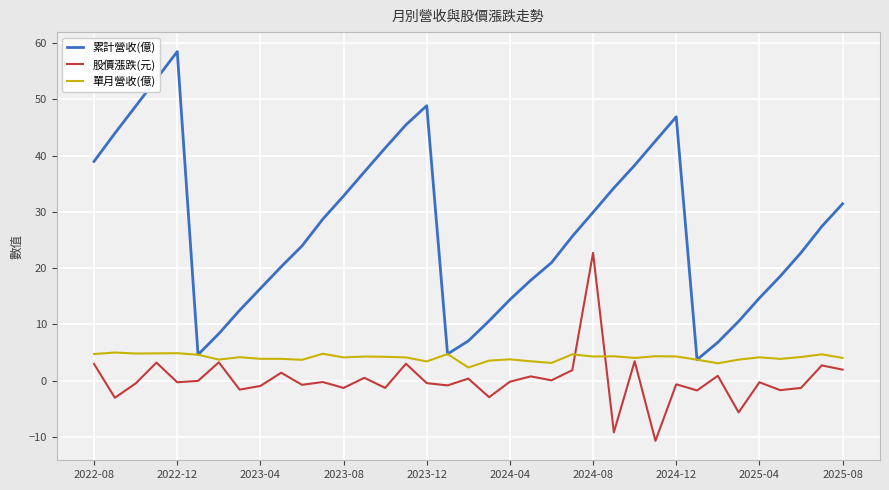

Which series has the largest total across all categories?

累計營收(億)